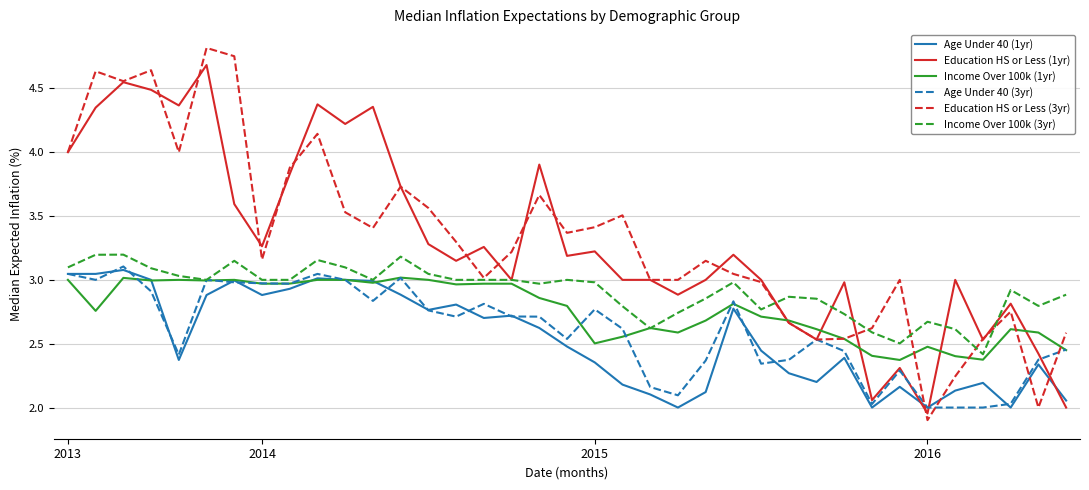

Which series has the widest spread of values?

Education HS or Less (3yr)